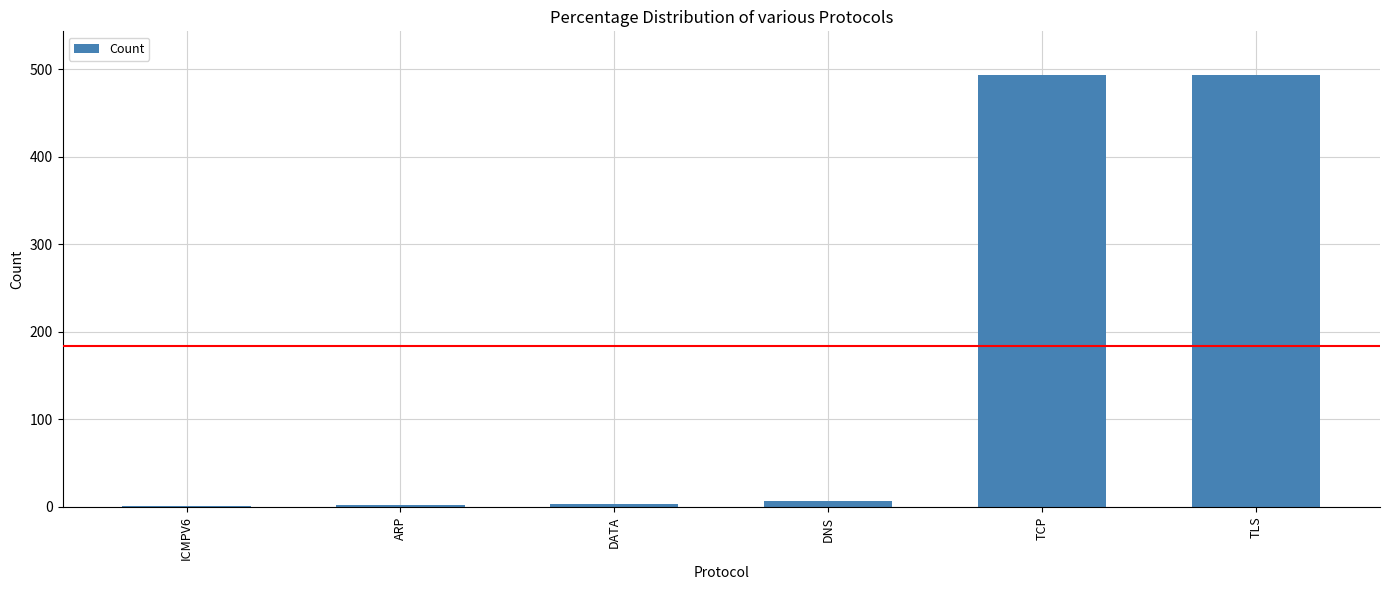

The chart shows a value of 287 at TCP. True or false?

False